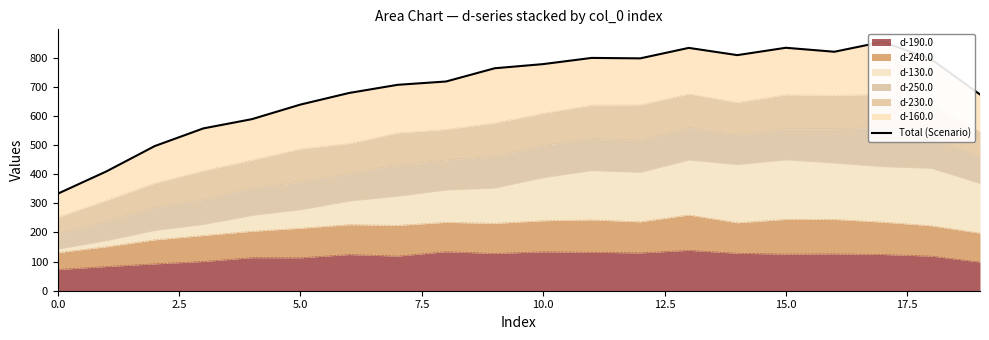

Reading left to right, extract all data points from this chart.

333.0	409.3	496.6	557.1	588.8	638.9	678.6	706.6	718.1	763.4	777.7	799.0	797.5	833.4	808.6	833.8	820.1	854.4	794.0	673.5